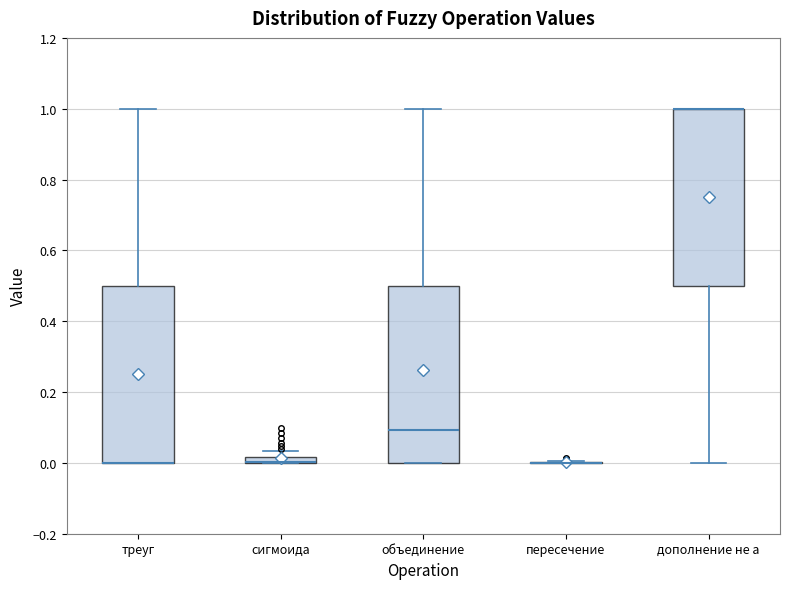

Where does the upper whisker of the box for объединение end on the y-axis? The values are not printed on the chart, so give them approximately, as read against the axis.

1.00